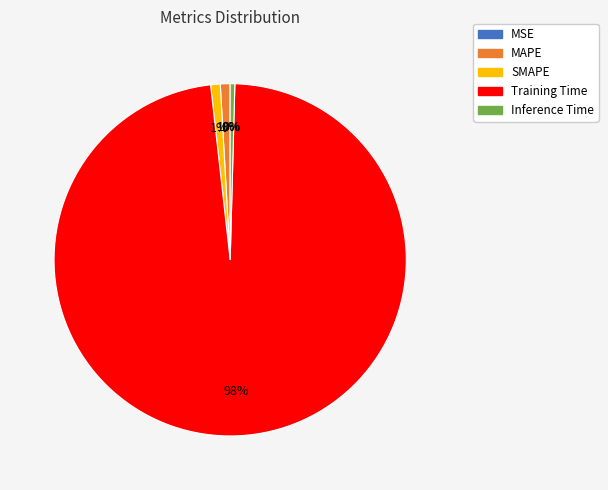

Is it true that MAPE is 1% of the pie?

True